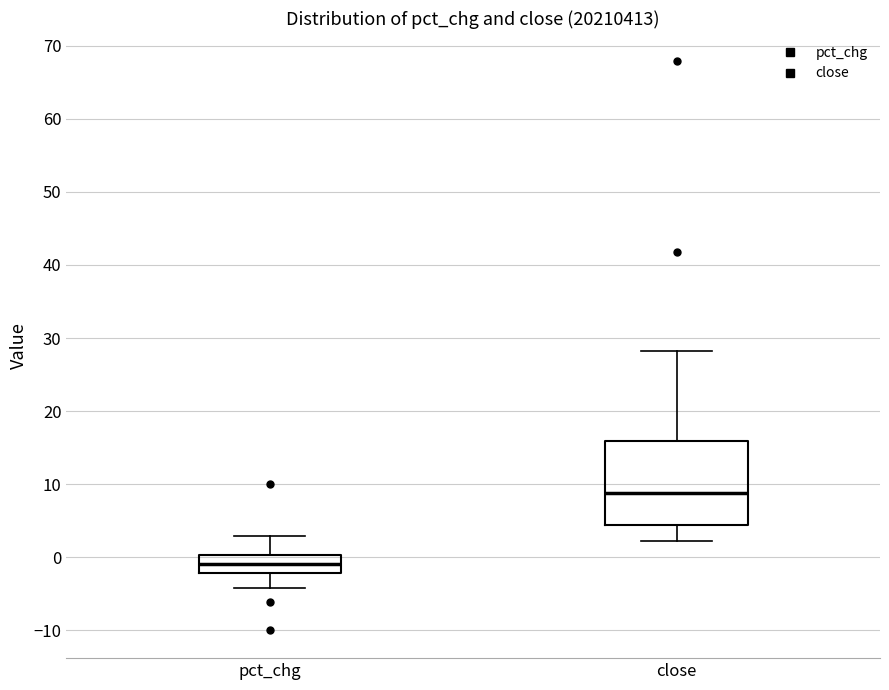

Which box has the highest median line?

close